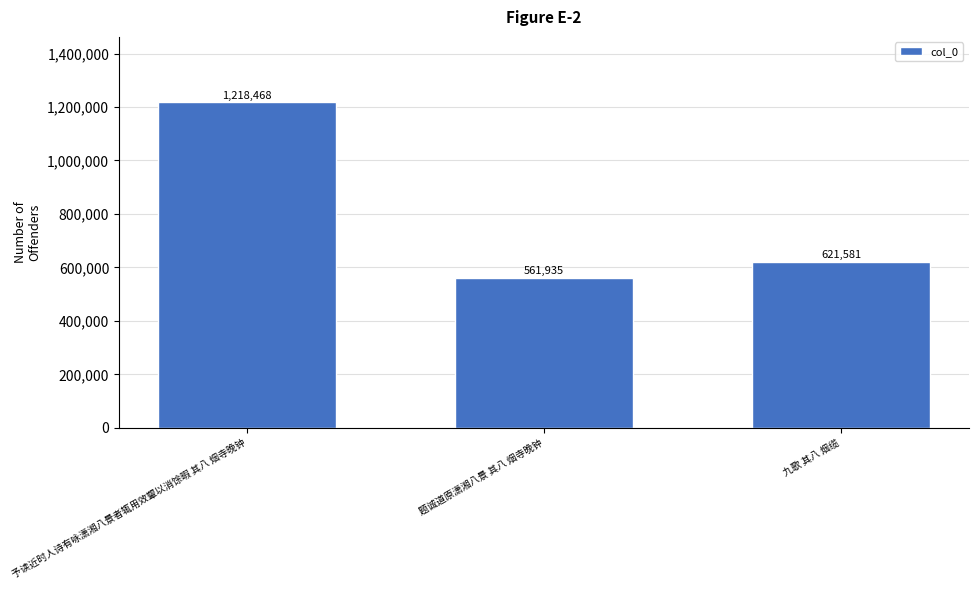

Are the bars grouped side by side (vs. stacked)?

No